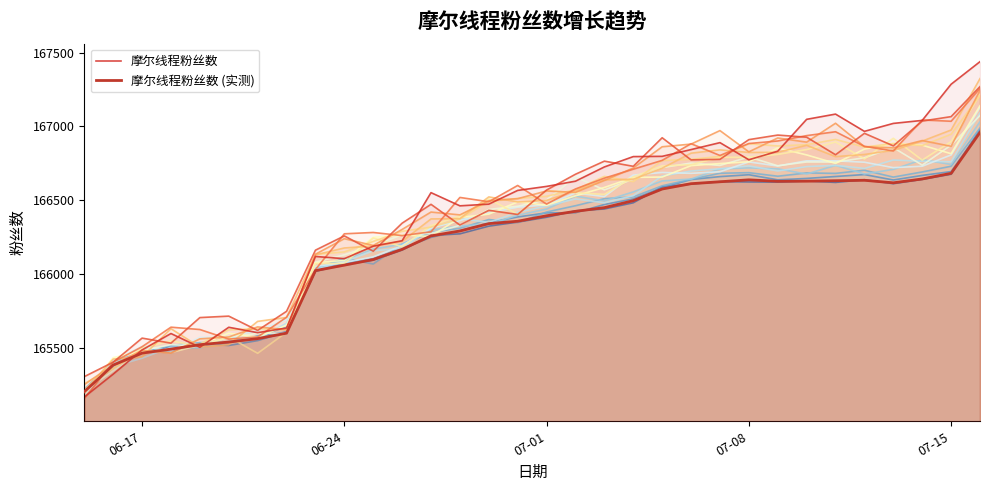

How many data points in 摩尔线程粉丝数 are less than 166594?

16